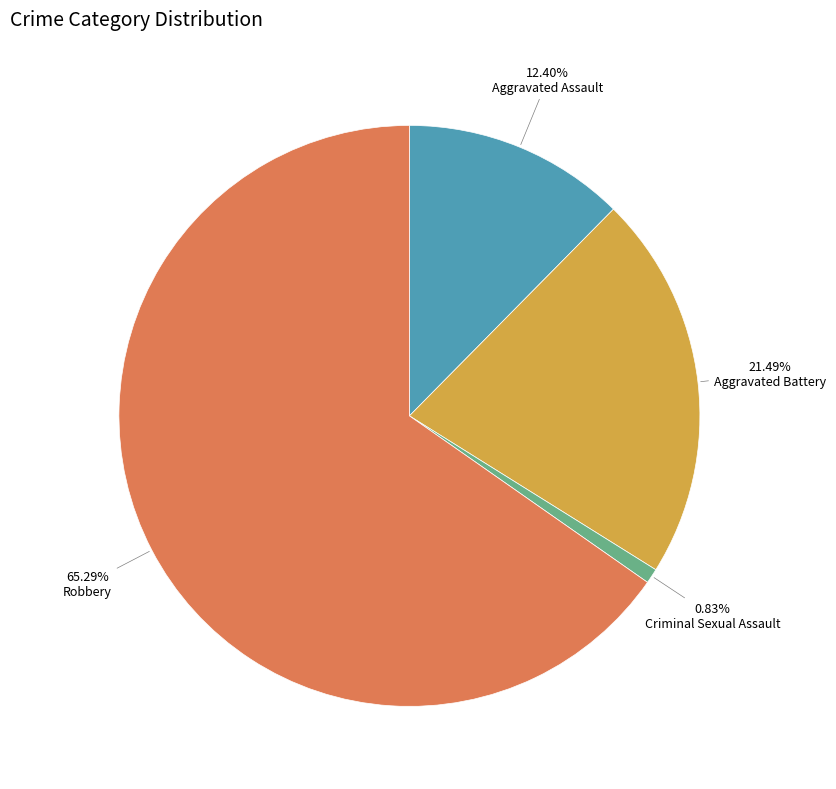

Does any single category account for the majority?

Yes